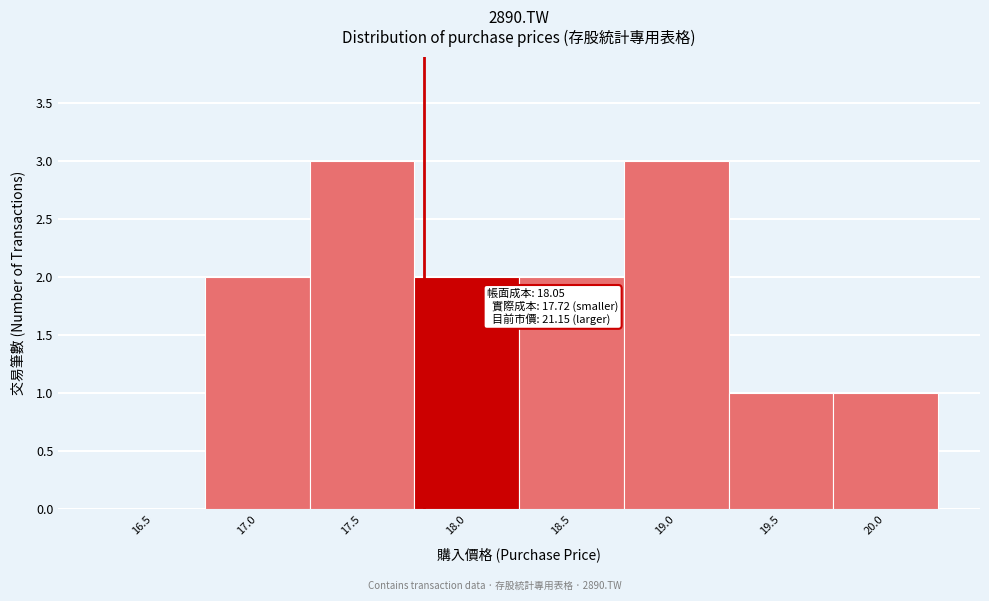

Reading right to left, what are all the values shown in this chart?

20.0=1	19.5=1	19.0=3	18.5=2	18.0=2	17.5=3	17.0=2	16.5=0